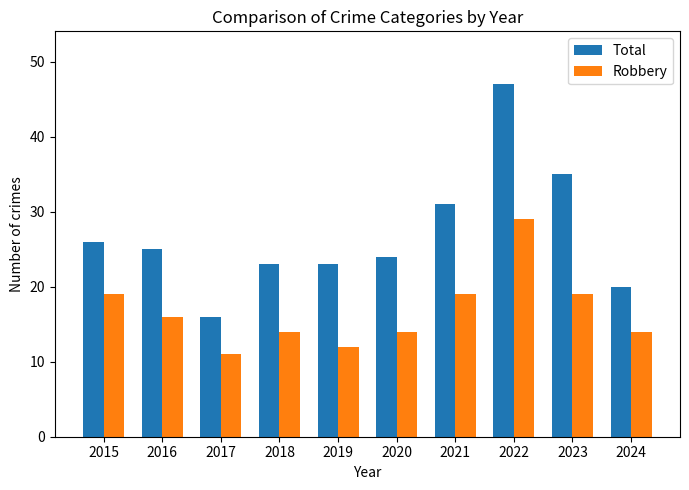

What is the value of the Robbery bar at the 9th from the left?

19